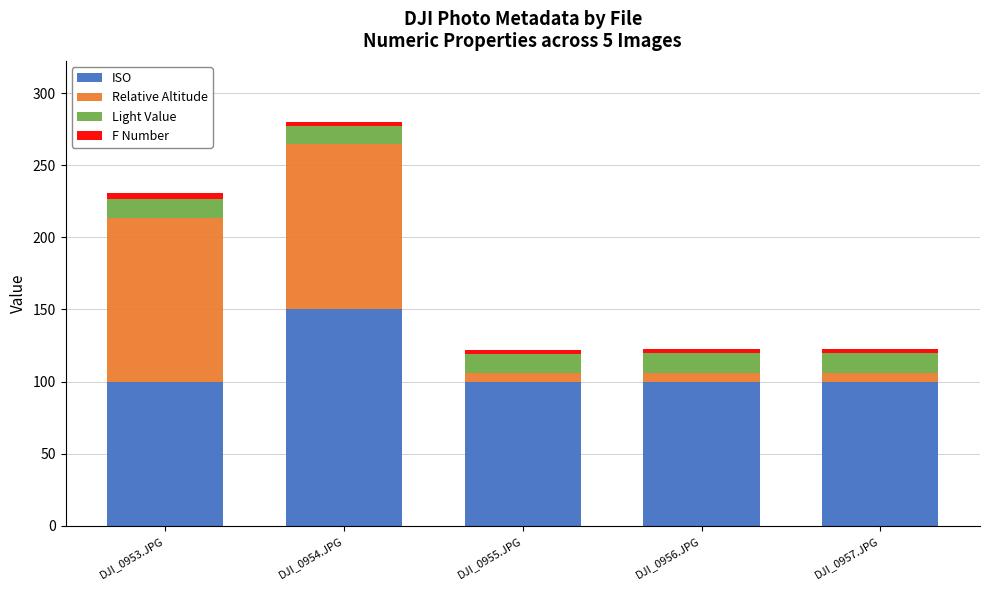

What is the lowest value of the ISO series?

100.0